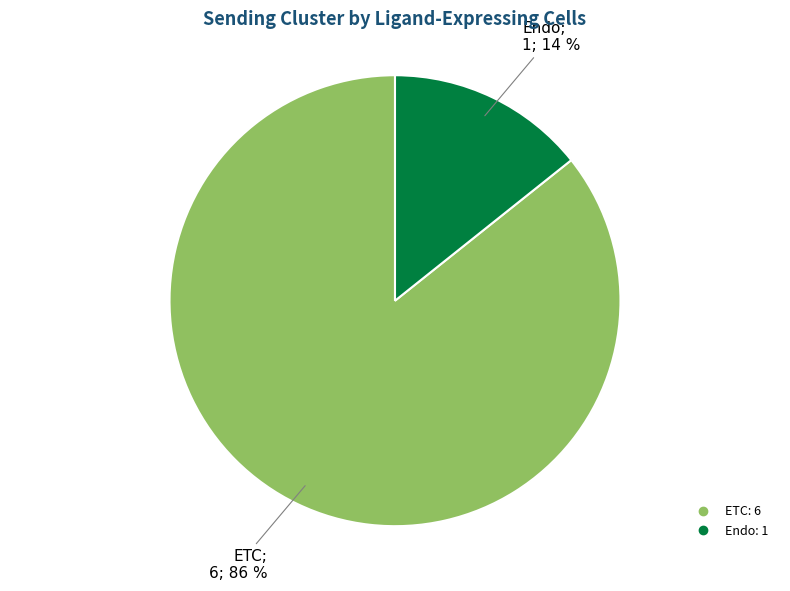

How many slices are in this pie chart?

2